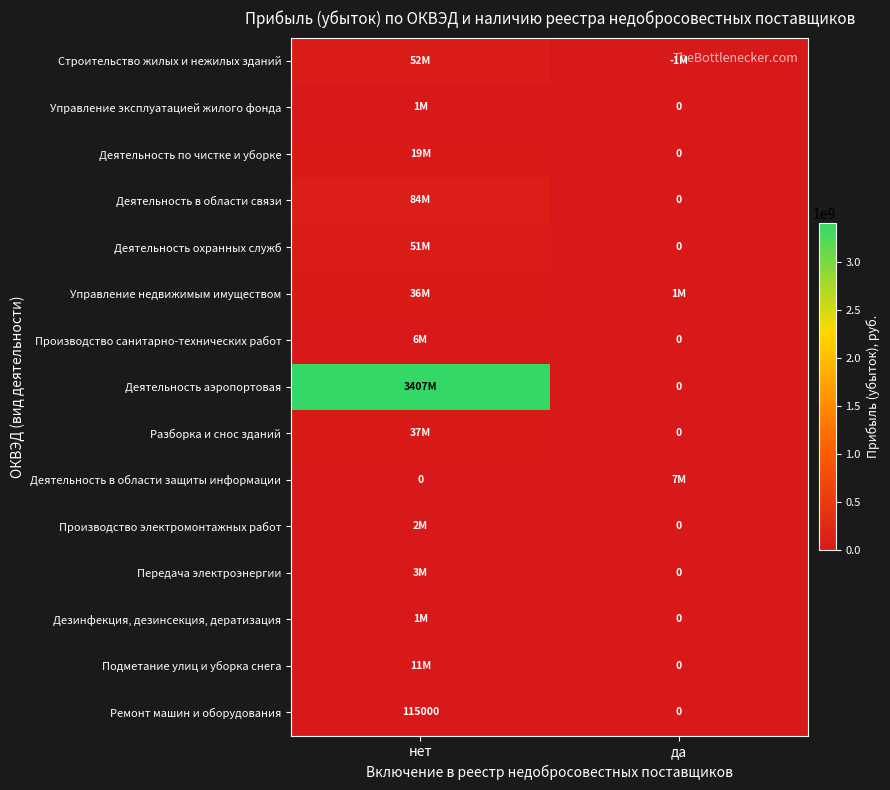

What is the difference between the Ремонт машин и оборудования values at нет and да?

115000